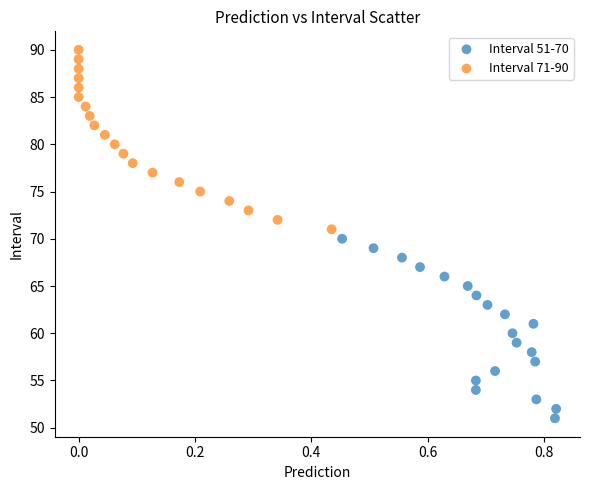

Which series contains the highest Y value?

Interval 71-90